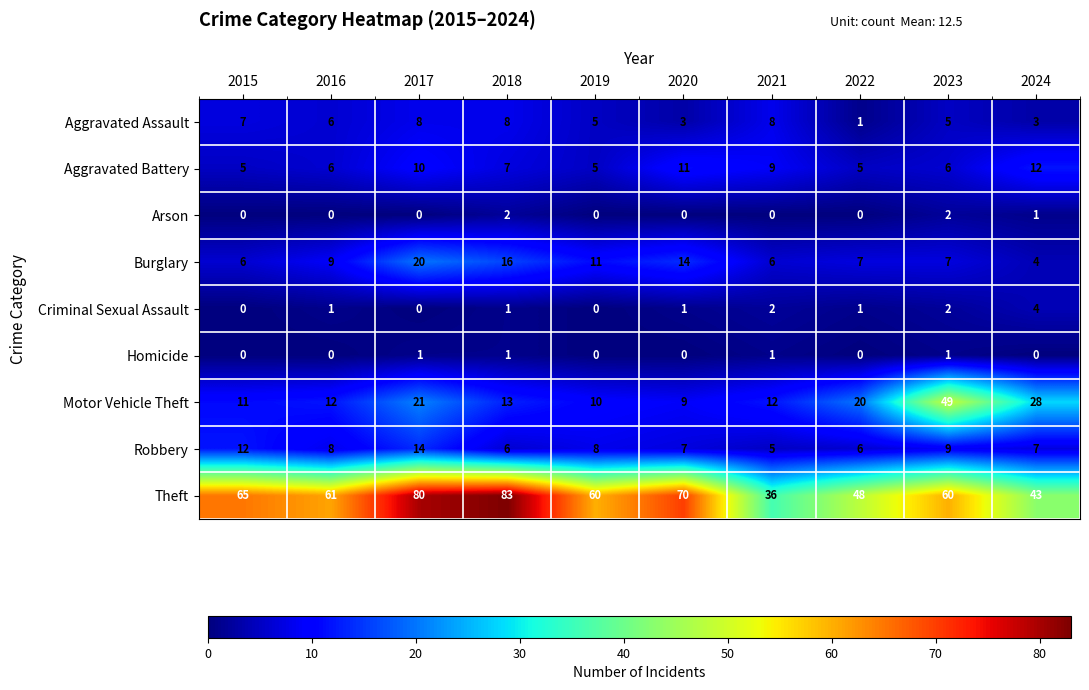

What is the average value of the Burglary series?

10